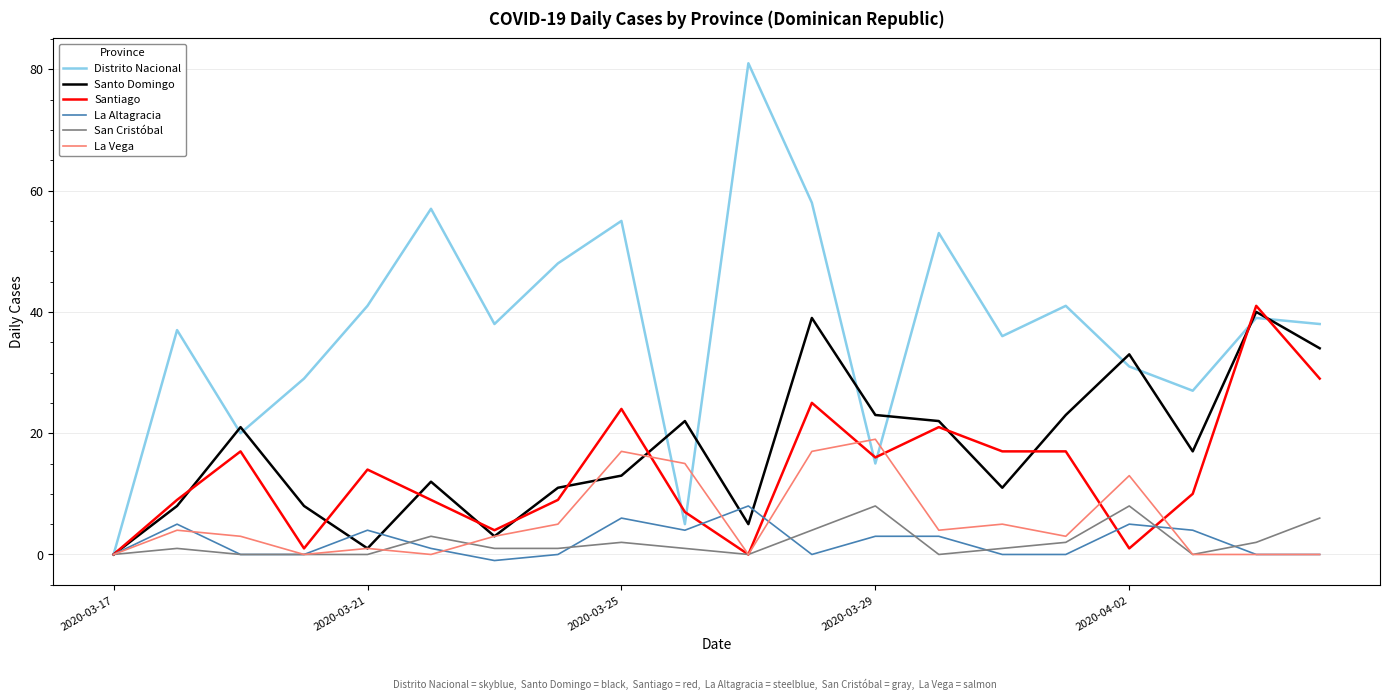

What is the maximum value shown in the chart?

81